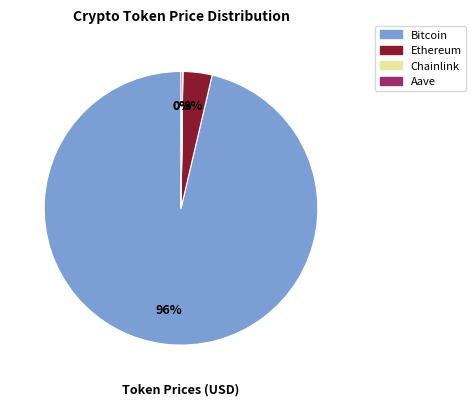

Which slice is the largest?

Bitcoin